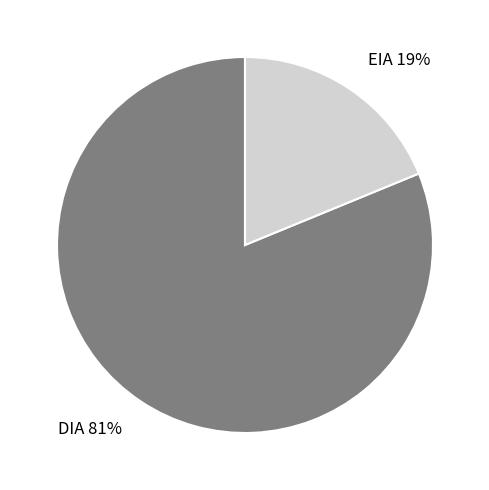

Combined, do EIA and DIA account for over 50%?

Yes